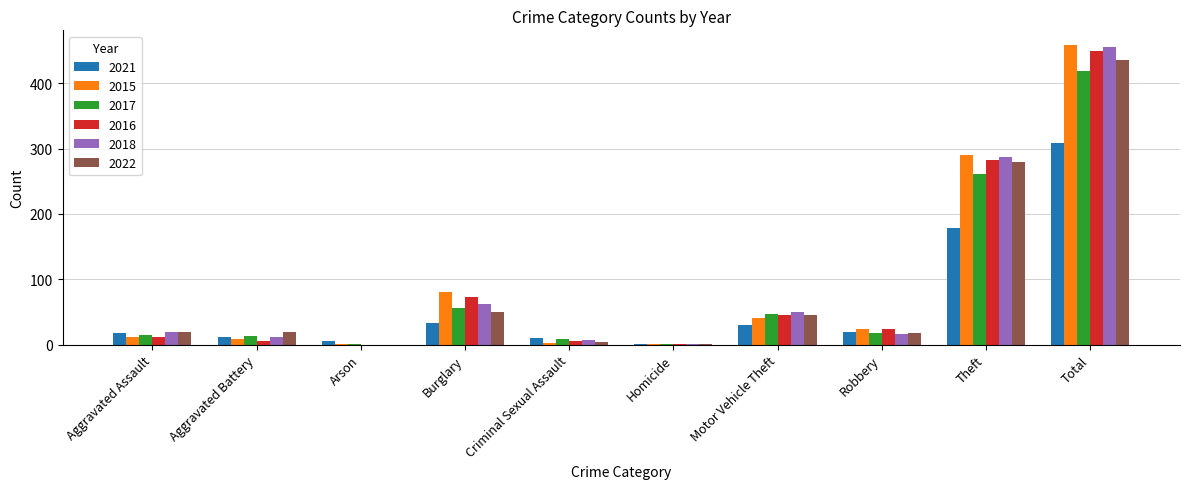

At which category is the sum across all series the highest?

Total